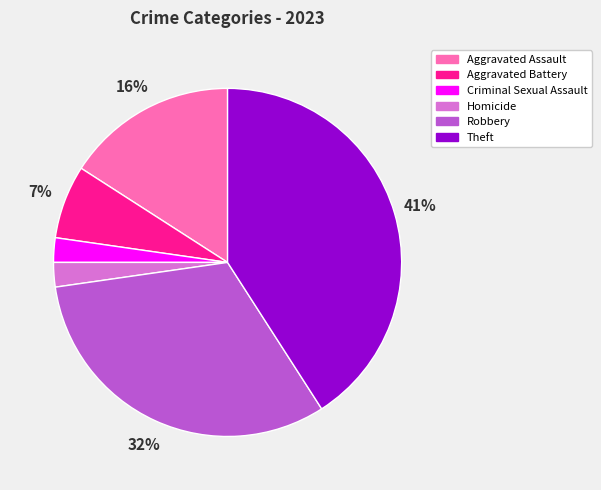

To the nearest percent, what is the difference between the Aggravated Assault and Criminal Sexual Assault slice percentages?

14%